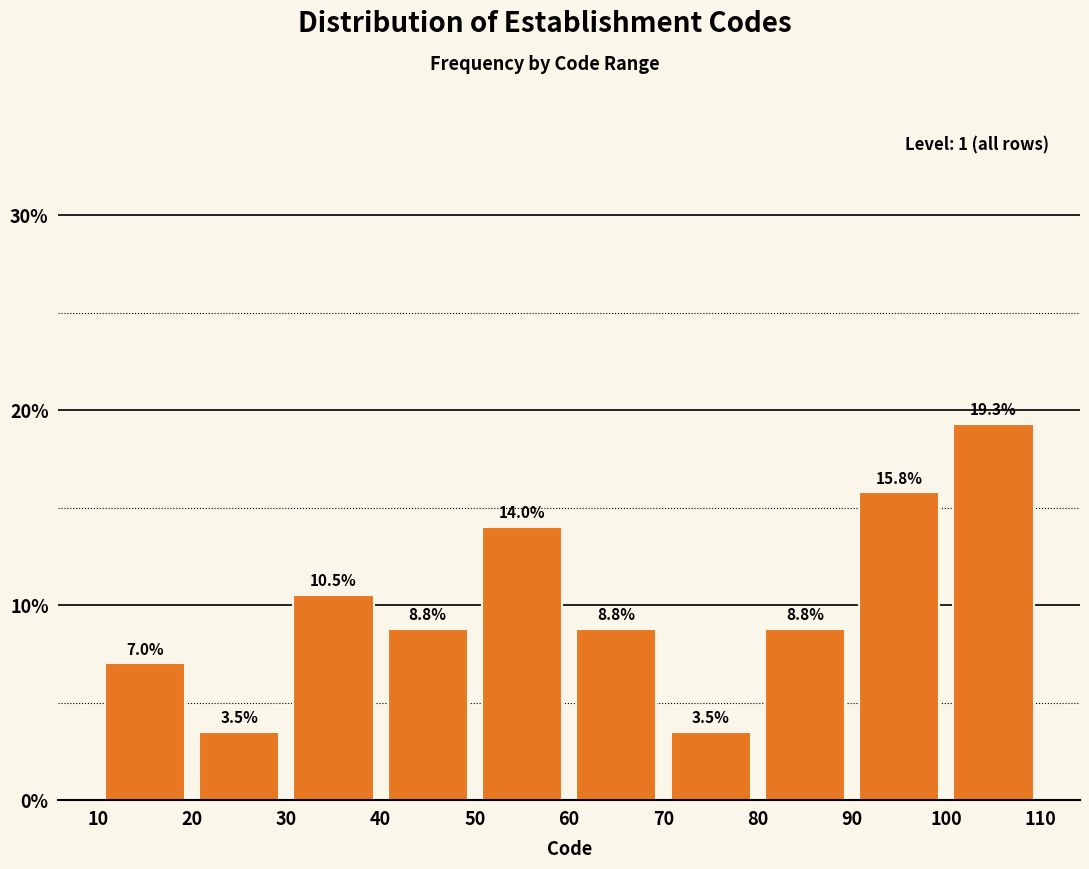

Reading left to right, transcribe this chart: for each bar, give the range it covers on the x-axis and its height.

10 to 20: 7.0
20 to 30: 3.5
30 to 40: 10.5
40 to 50: 8.8
50 to 60: 14.0
60 to 70: 8.8
70 to 80: 3.5
80 to 90: 8.8
90 to 100: 15.8
100 to 110: 19.3